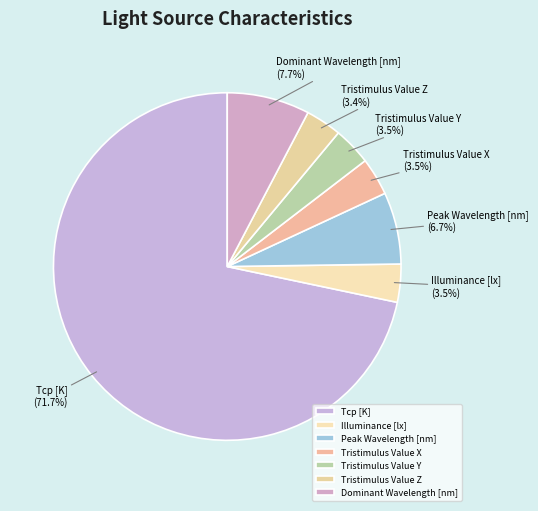

To the nearest percent, what is the difference between the largest and smallest slice percentages?

68%